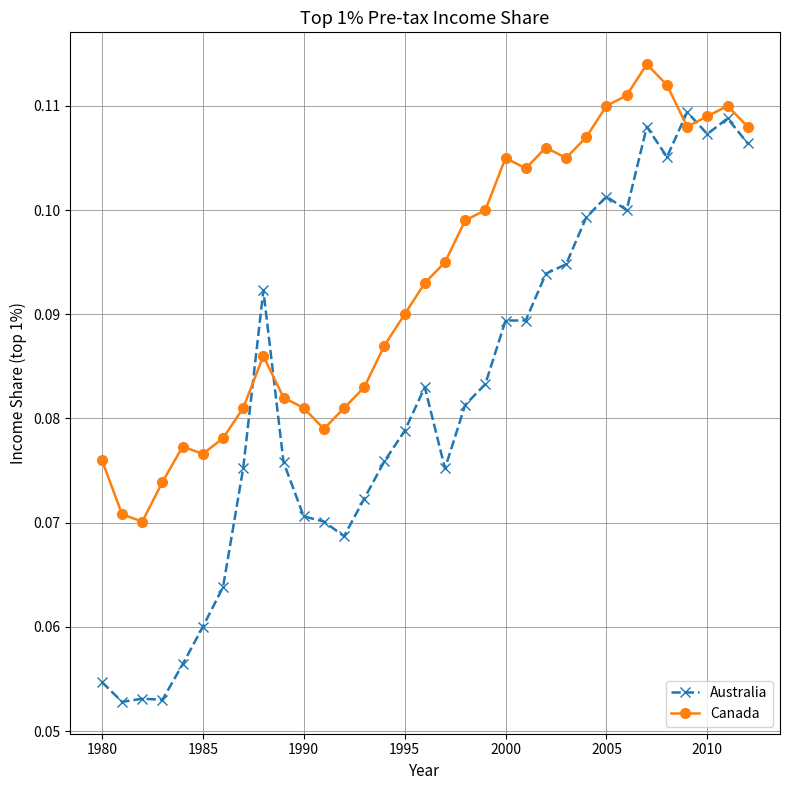

Which series has the largest range (max minus min)?

Australia